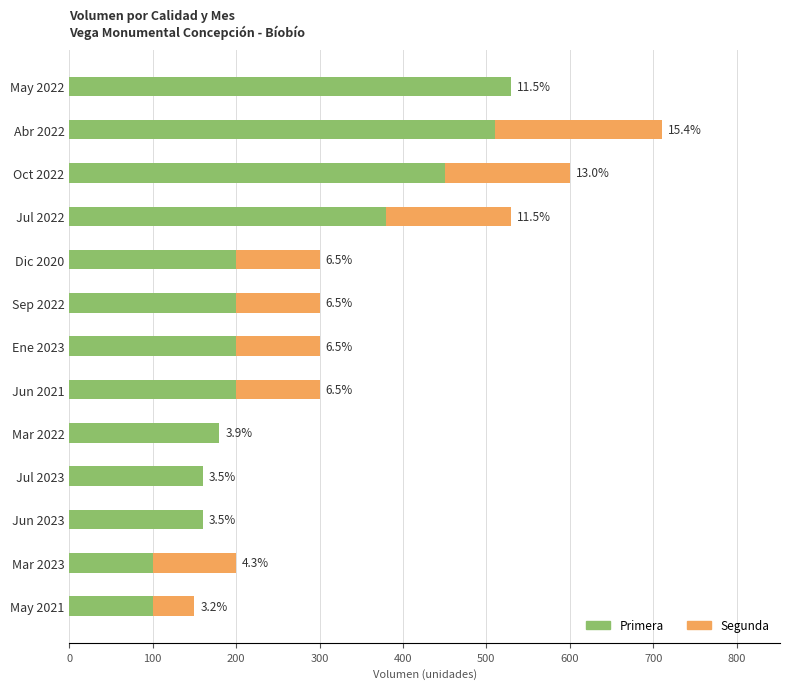

What are all the series names shown in the legend?

Primera, Segunda